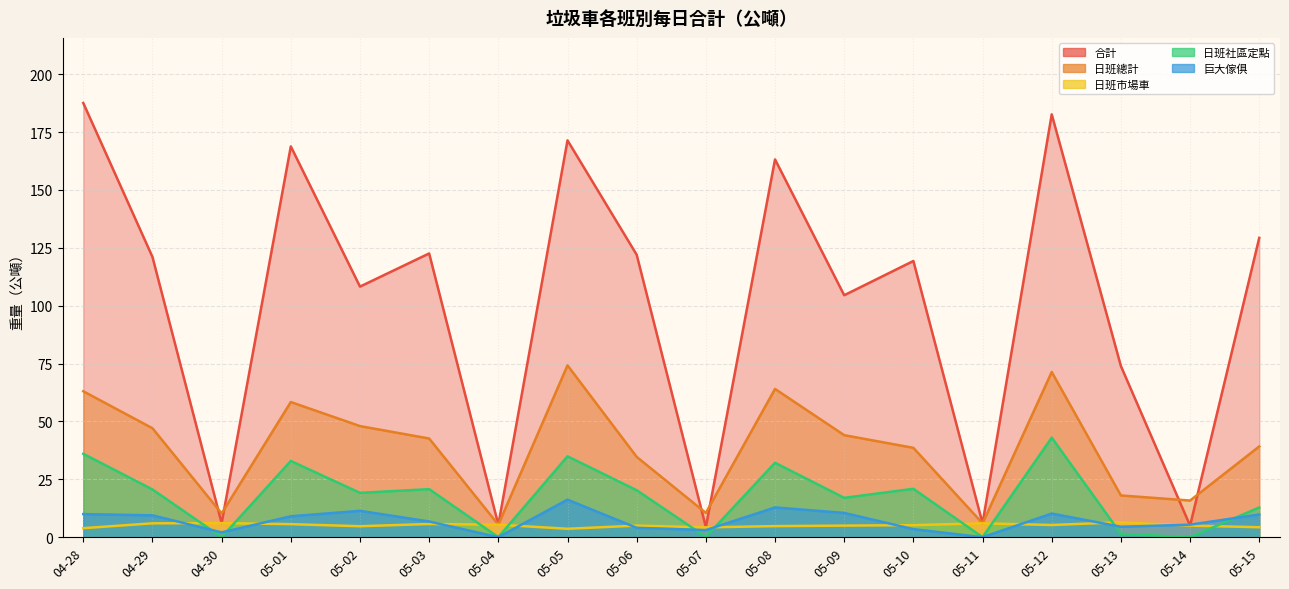

What is the difference between the highest and lowest values at 05-02?

103.5